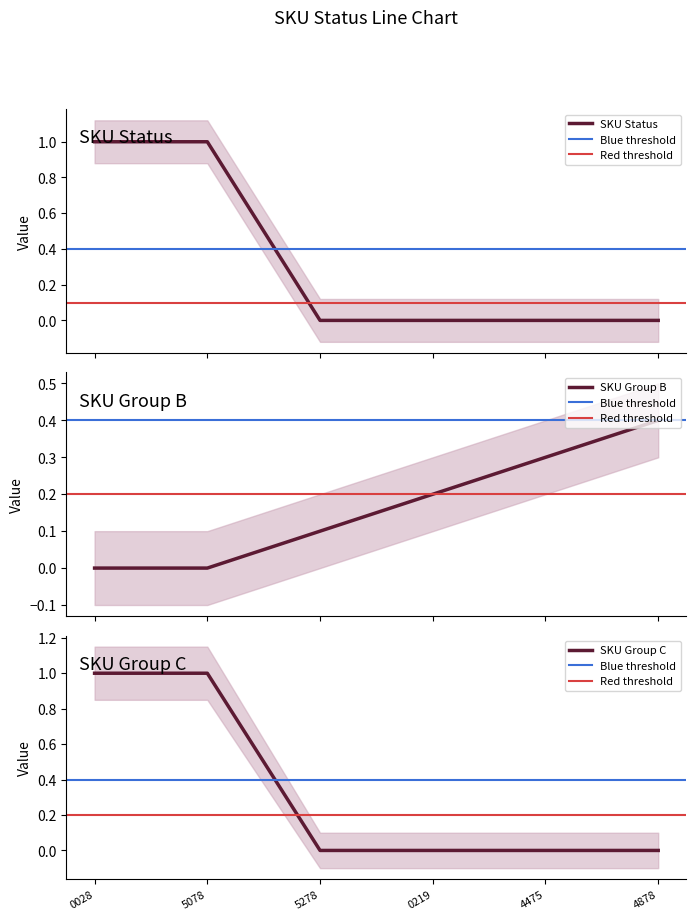

The SKU Group C series shows 1 at 4878. True or false?

False